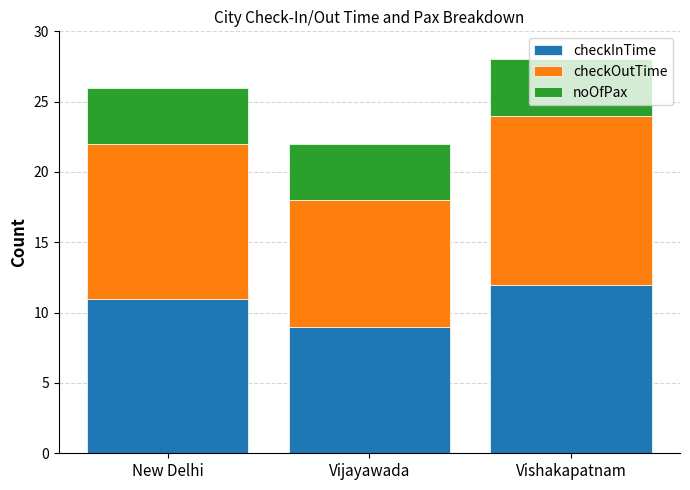

At which category is the sum across all series the highest?

Vishakapatnam